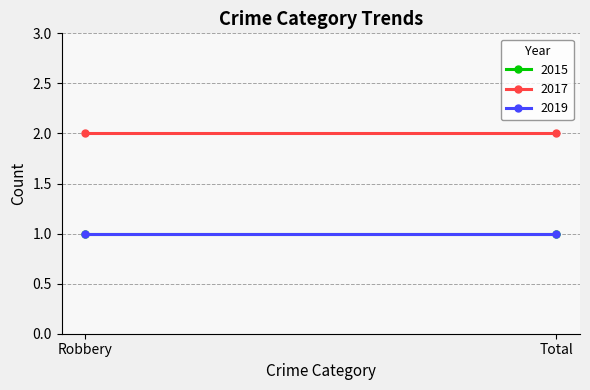

What are all the series names shown in the legend?

2015, 2017, 2019